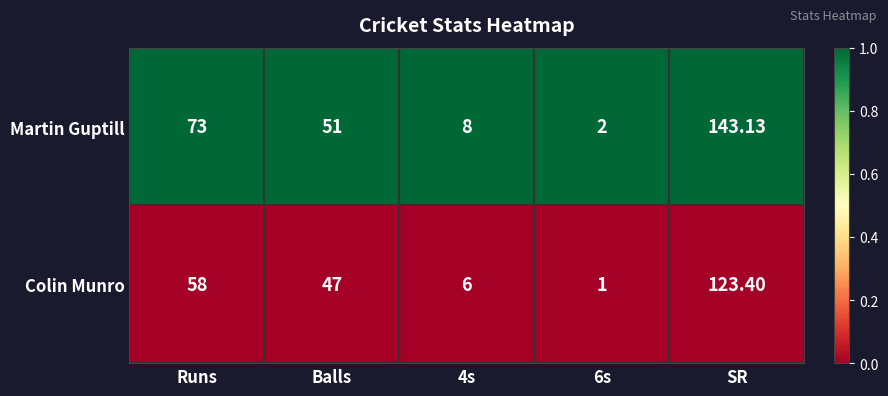

Which series has the largest total across all categories?

Martin Guptill